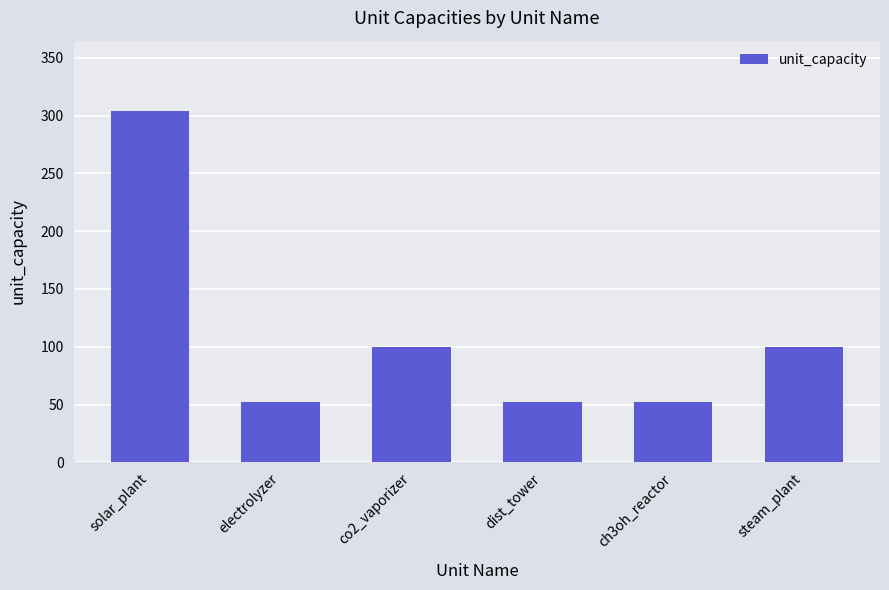

What is the label of the 3rd bar from the right?

dist_tower